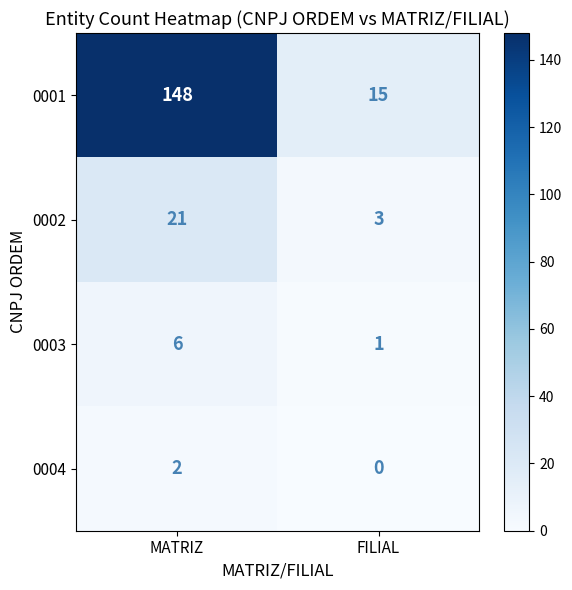

Is it true that 0002 equals 3 at FILIAL?

True